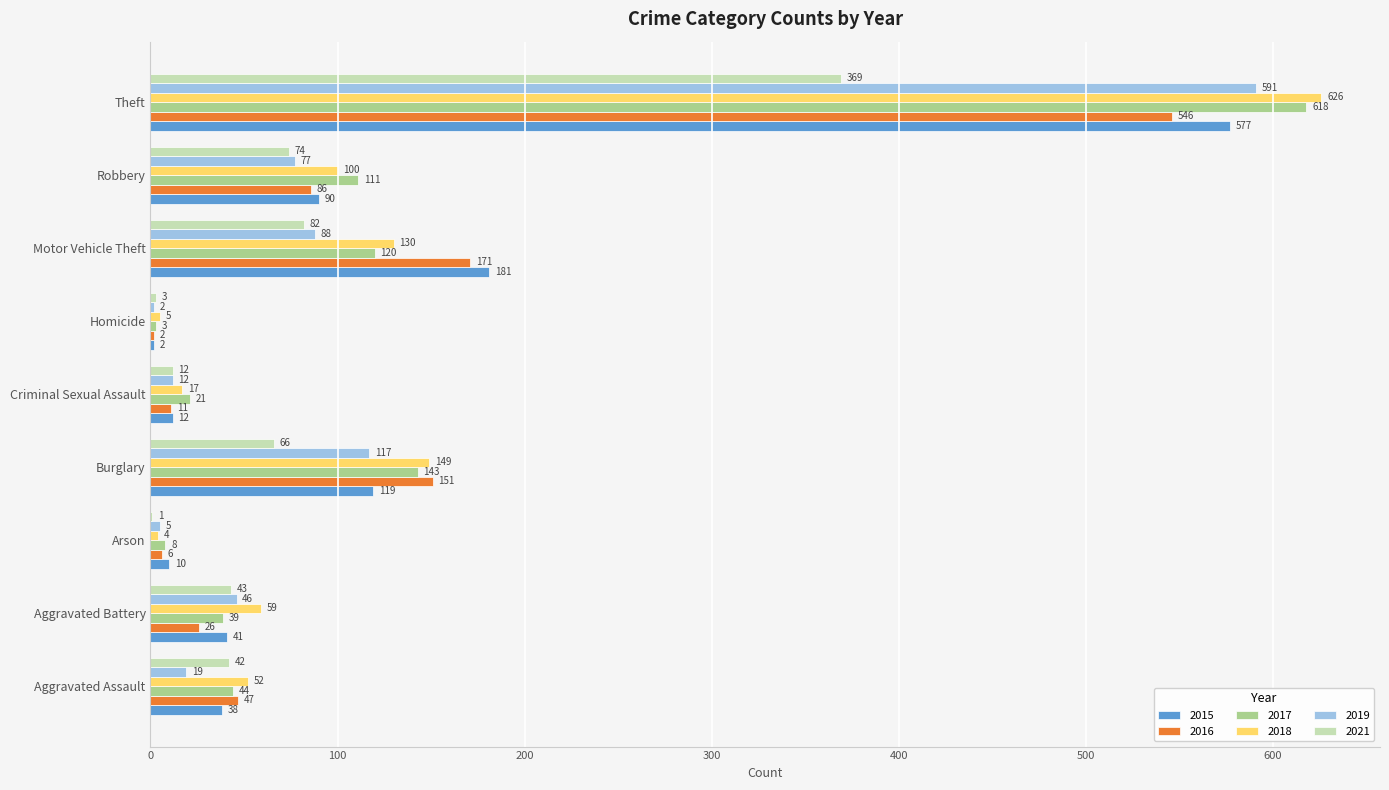

At which category is the sum across all series the highest?

Theft